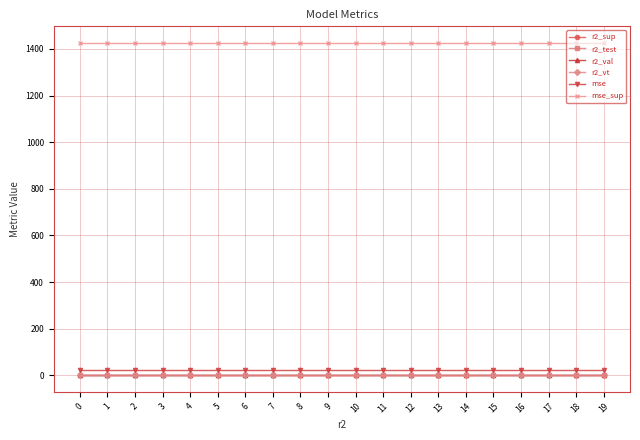

Reading right to left, what are all the values shown in this chart?

r2_sup: 1.0	1.0	1.0	1.0	1.0	1.0	1.0	1.0	1.0	1.0	1.0	1.0	1.0	1.0	1.0	1.0	1.0	1.0	1.0	1.0
r2_test: 1.0	1.0	1.0	1.0	1.0	1.0	1.0	1.0	1.0	1.0	1.0	1.0	1.0	1.0	1.0	1.0	1.0	1.0	1.0	1.0
r2_val: 1.0	1.0	1.0	1.0	1.0	1.0	1.0	1.0	1.0	1.0	1.0	1.0	1.0	1.0	1.0	1.0	1.0	1.0	1.0	1.0
r2_vt: 1.0	1.0	1.0	1.0	1.0	1.0	1.0	1.0	1.0	1.0	1.0	1.0	1.0	1.0	1.0	1.0	1.0	1.0	1.0	1.0
mse: 24.5	24.5	24.5	24.5	24.5	24.5	24.5	24.5	24.5	24.5	24.5	24.5	24.5	24.5	24.5	24.5	24.5	24.5	24.5	24.5
mse_sup: 1425.7	1425.7	1425.7	1425.7	1425.7	1425.7	1425.7	1425.7	1425.7	1425.7	1425.7	1425.7	1425.7	1425.7	1425.7	1425.7	1425.7	1425.7	1425.7	1425.7